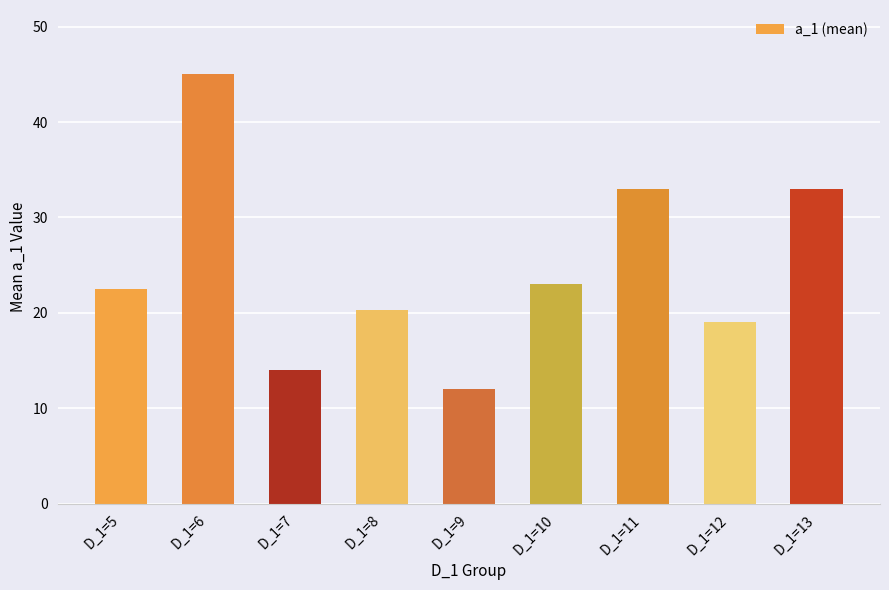

True or false: the data shows 18.6 at D_1=9.

False